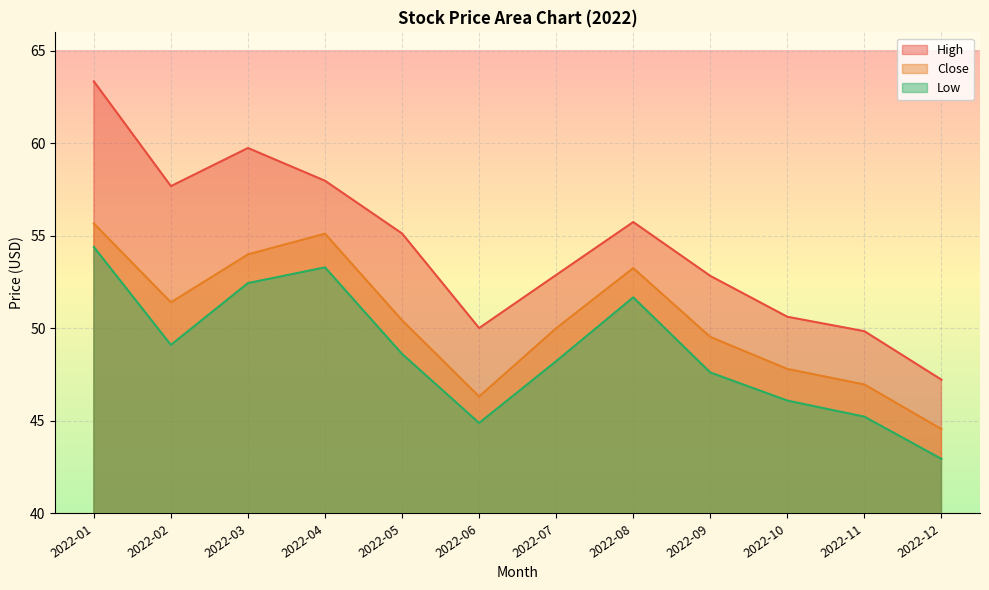

At how many categories does at least one series exceed 50?

10